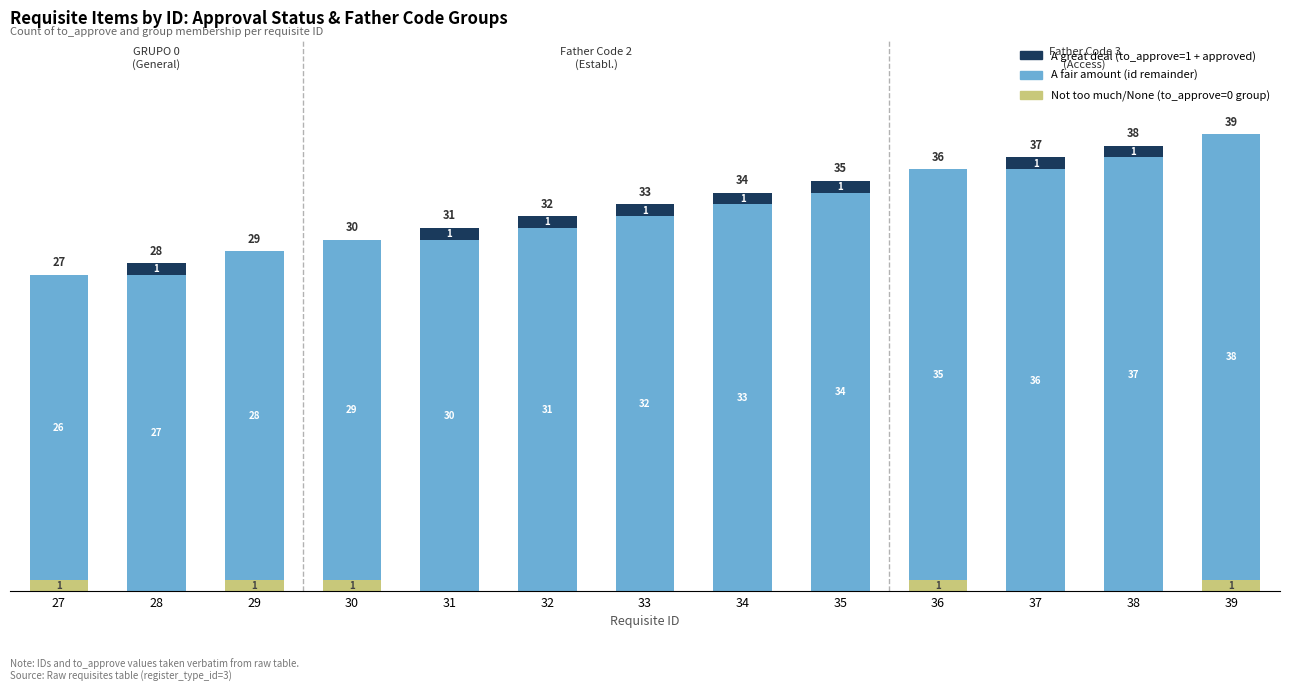

What is the total value across all series at 32?

32